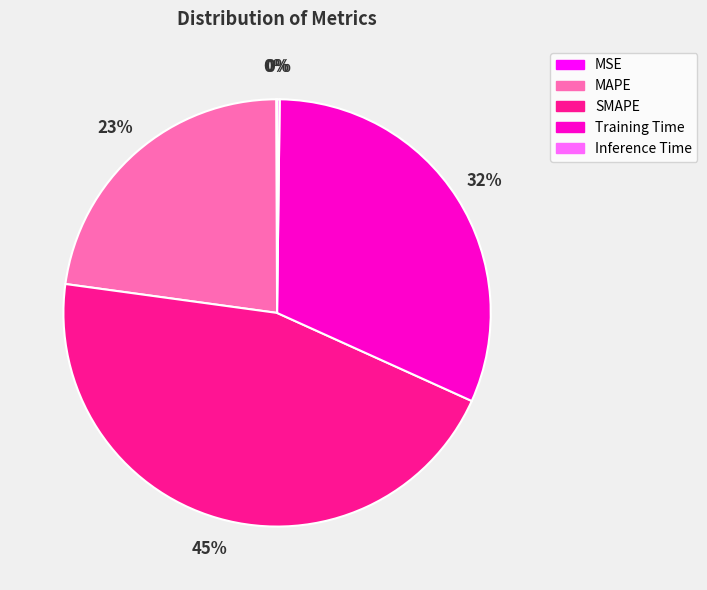

Is it true that MAPE is 23% of the pie?

True